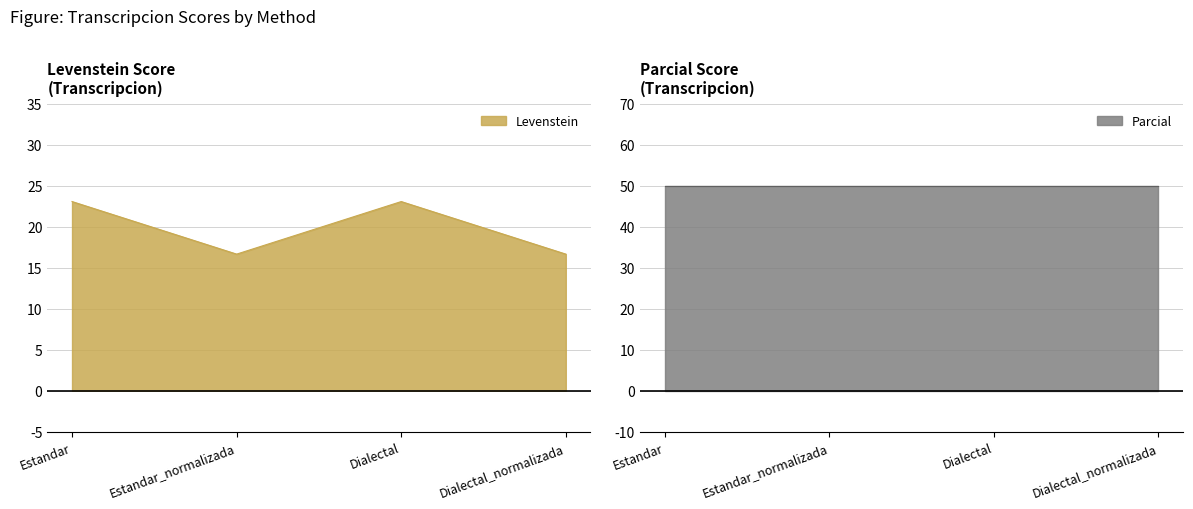

The value at Dialectal is 23.1. True or false?

True